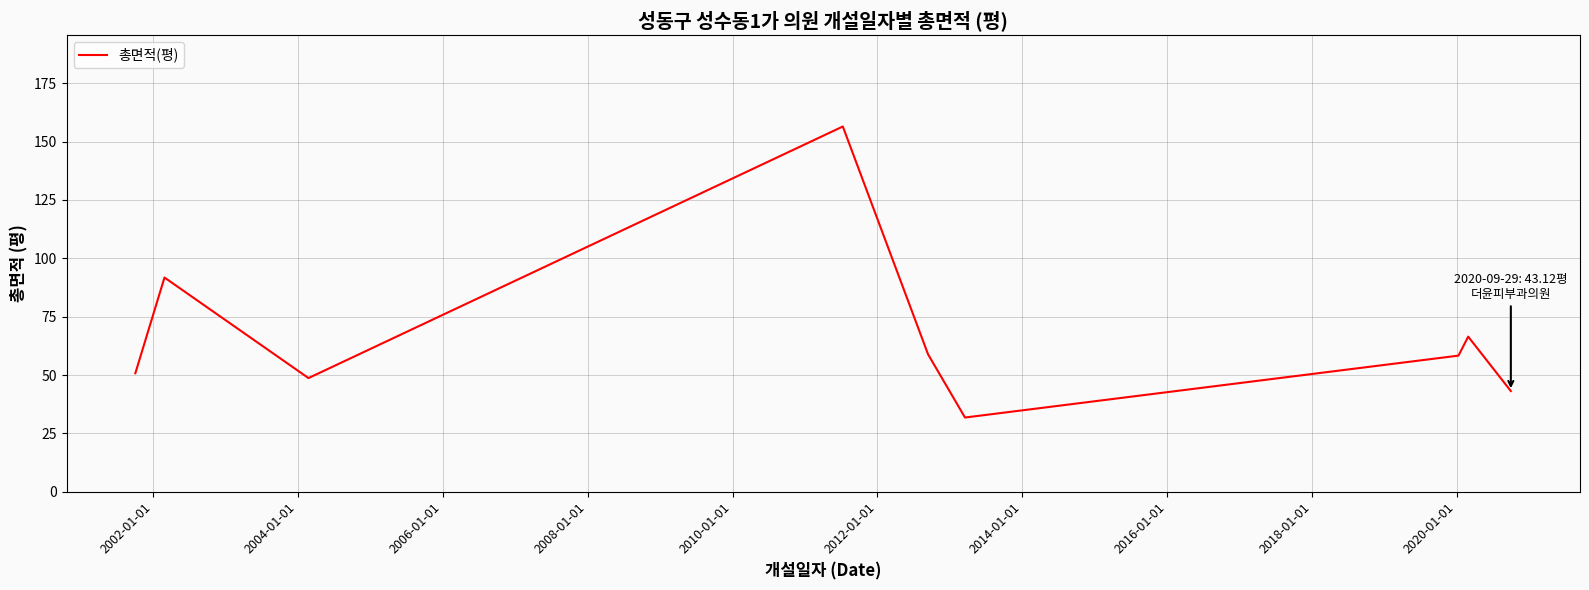

What is the smallest value displayed?

31.8